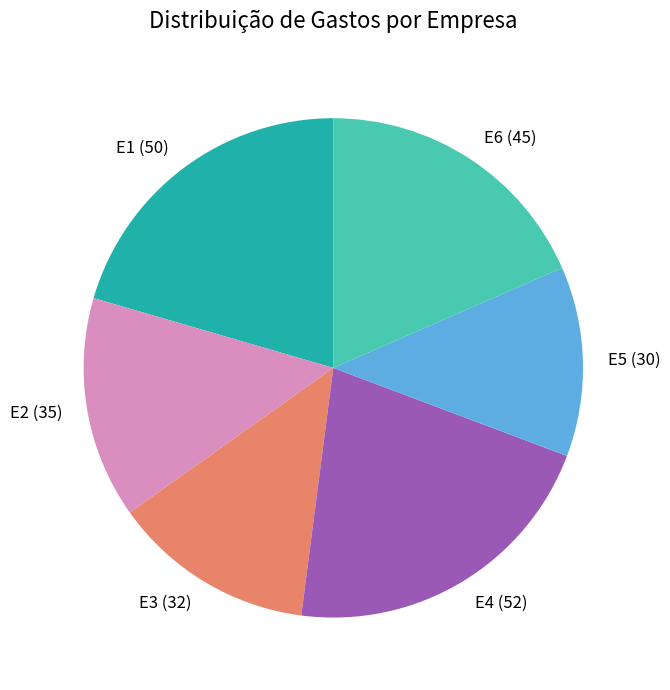

Which category has the smallest portion of the pie?

E5